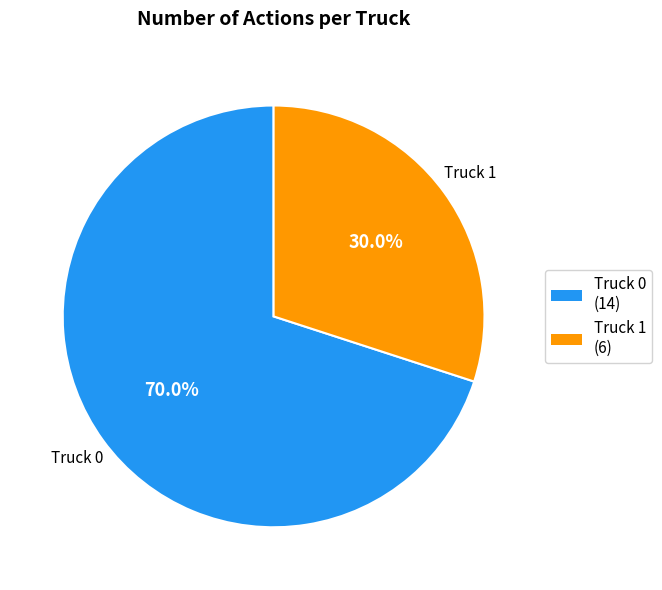

Which category accounts for the majority?

Truck 0